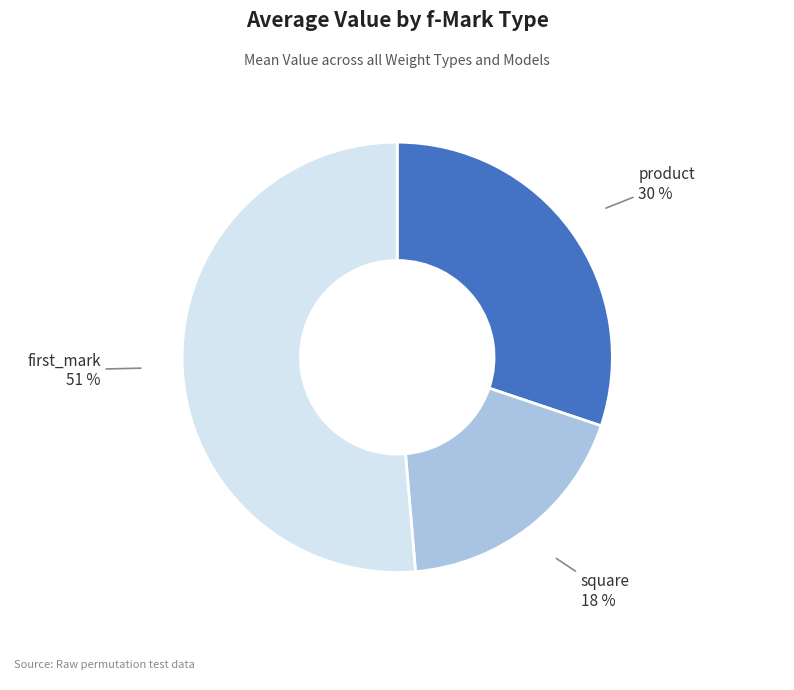

To the nearest percent, what is the difference between the largest and smallest slice percentages?

33%